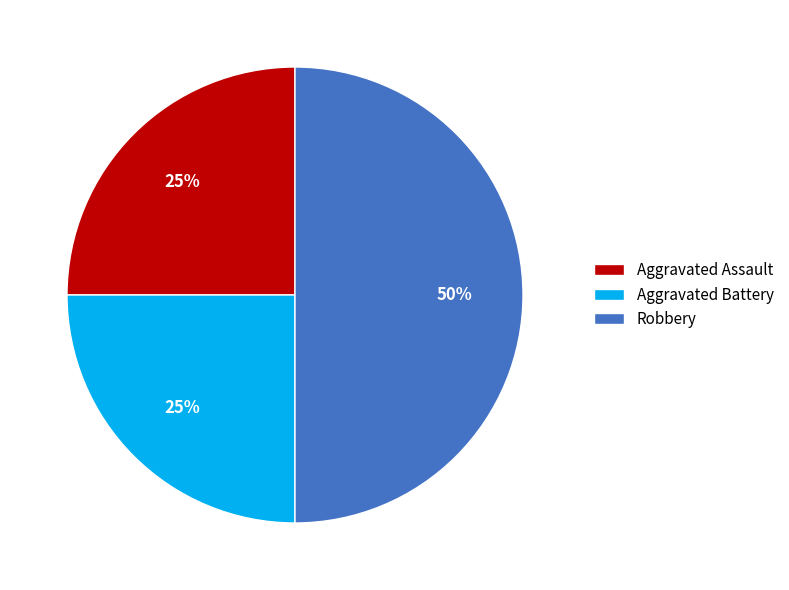

Count the number of slices in the pie.

3